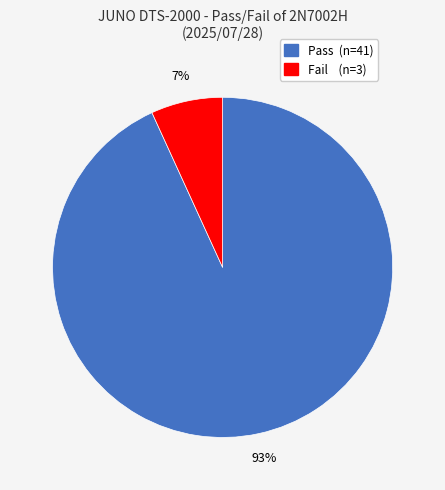

Which has a higher value, Fail or Pass?

Pass